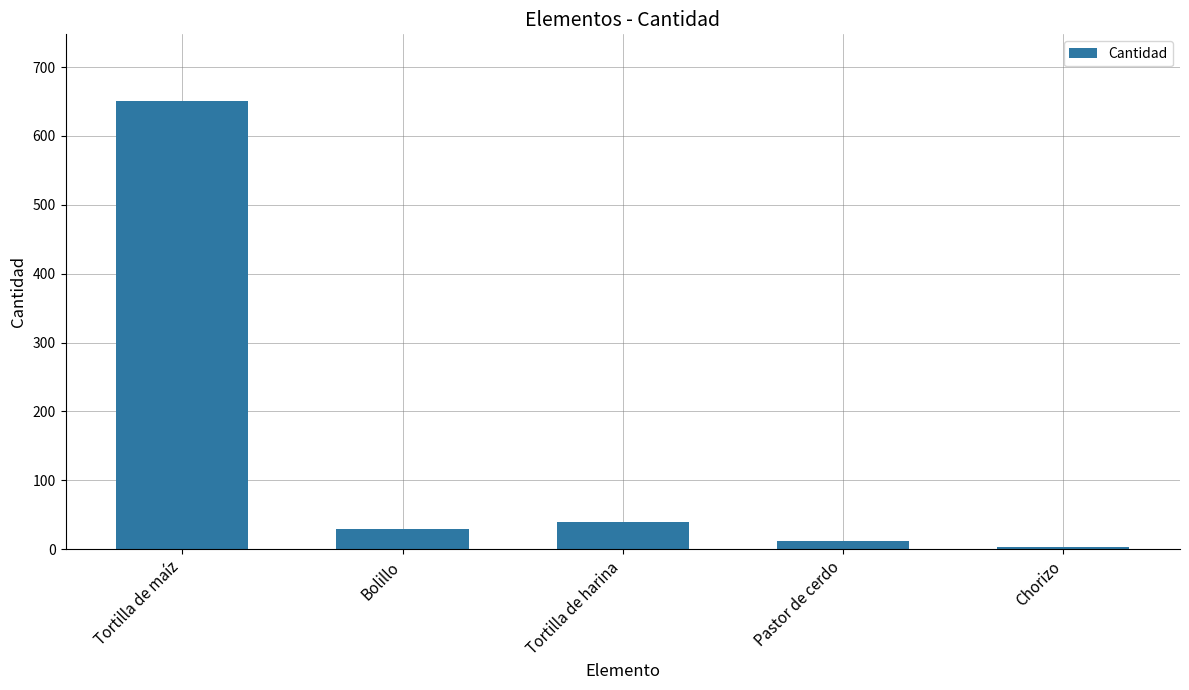

What position from the right is Bolillo?

4